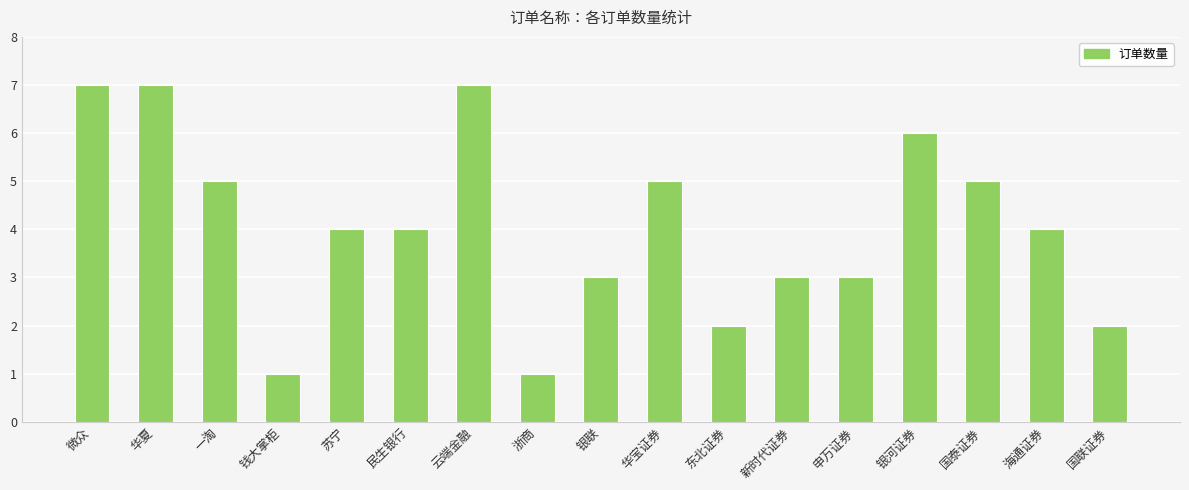

Count the number of categories in the chart.

17